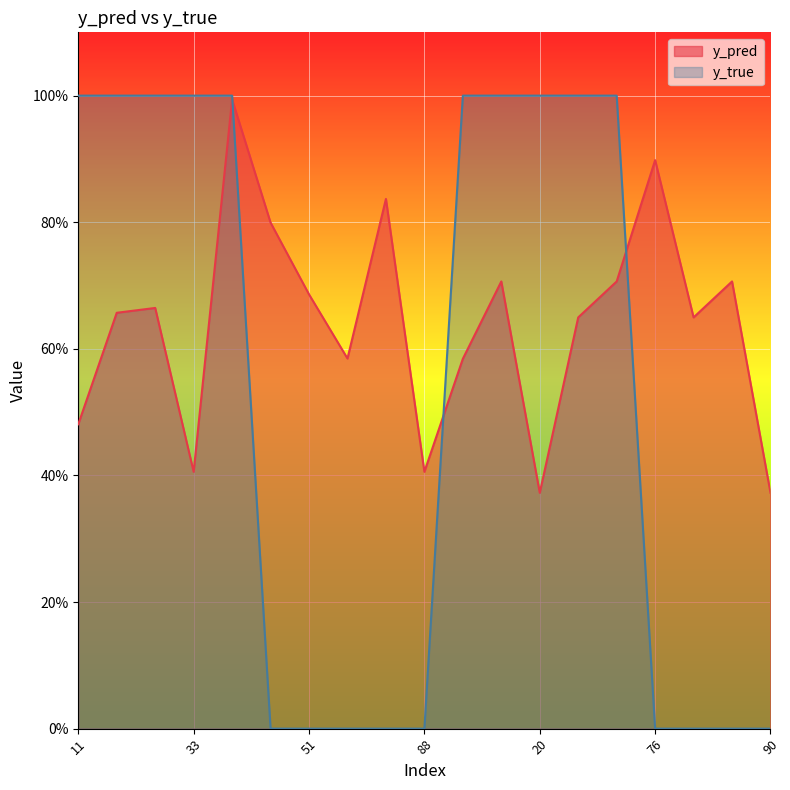

At which label does y_pred reach its peak?

35